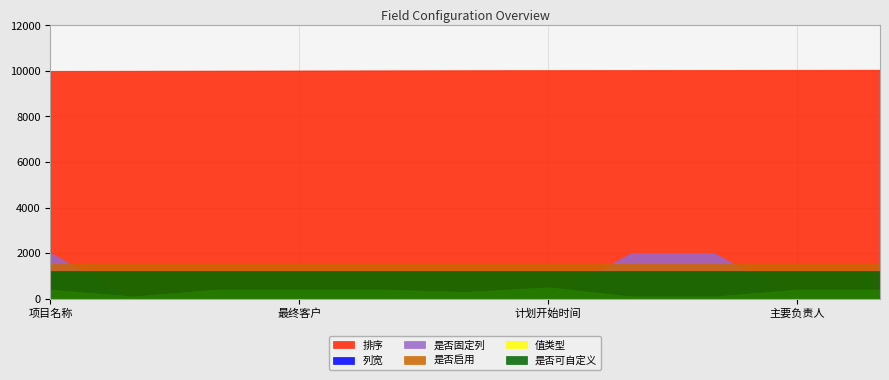

Which series has the largest total across all categories?

排序